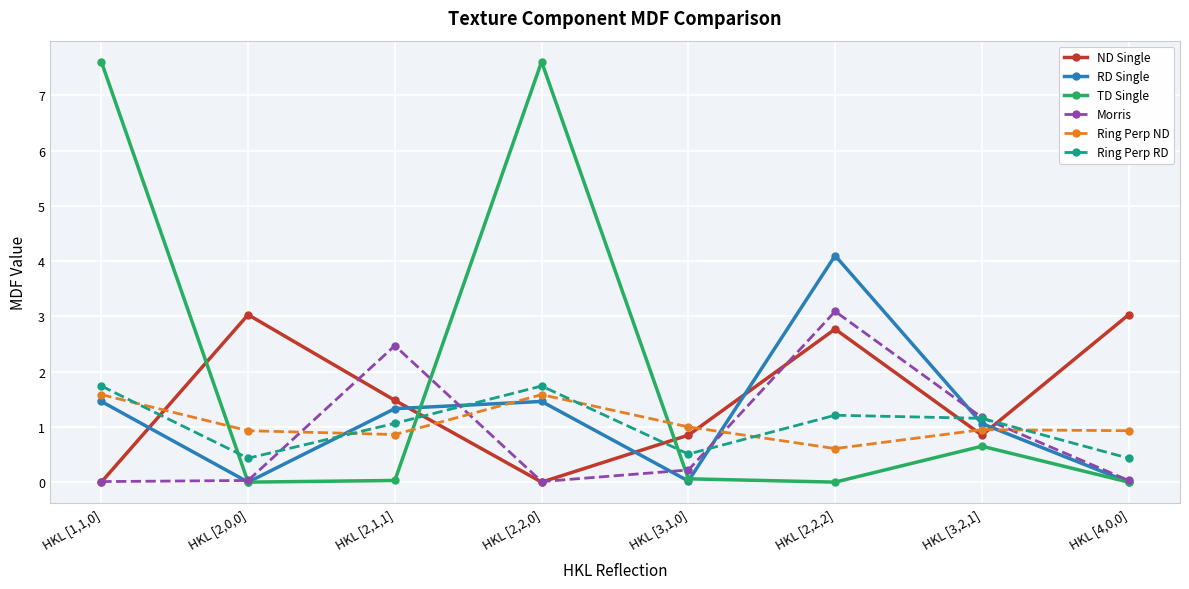

Which series has the largest range (max minus min)?

TD Single